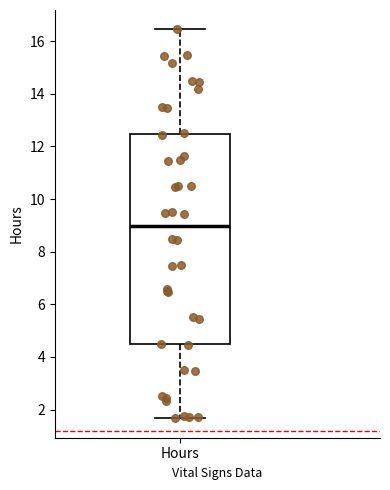

Transcribe this box plot: give where the median line is, the range the box spans, and where the two whiskers end, as read against the y-axis. The values are not printed on the chart, so give them approximately, as read against the axis.

median 9.0, box 4.4 to 12.4, whiskers 1.6 to 16.4